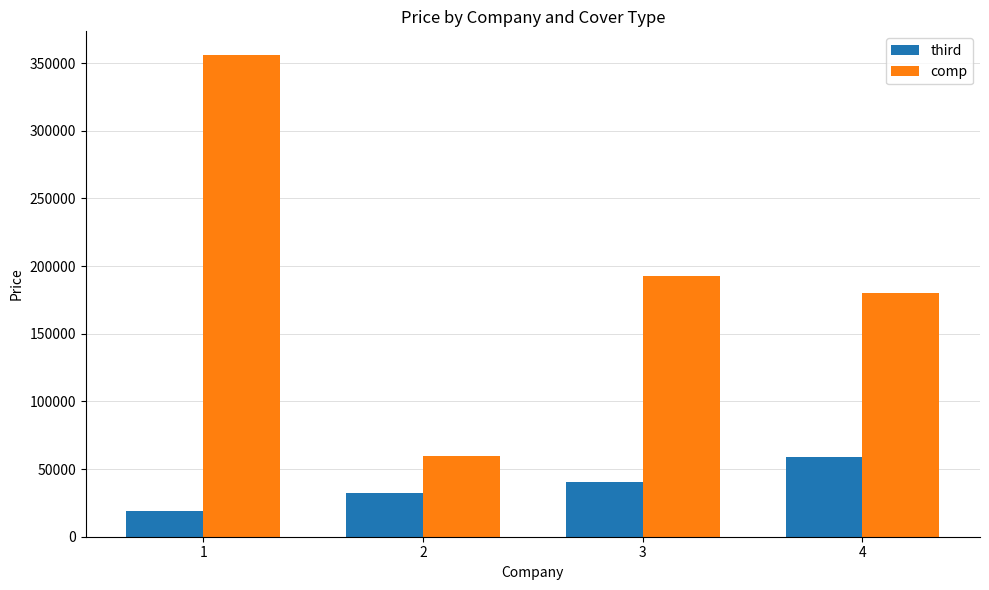

What is the average value of the third series?

37434